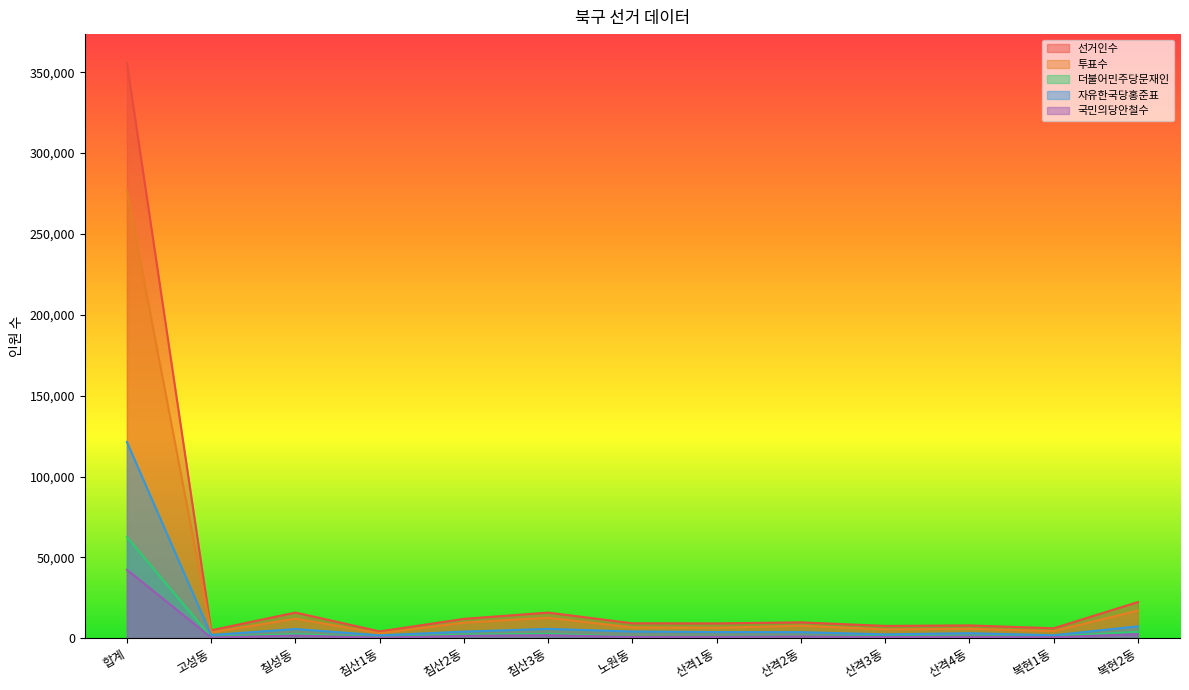

What position from the left is 산격1동?

8